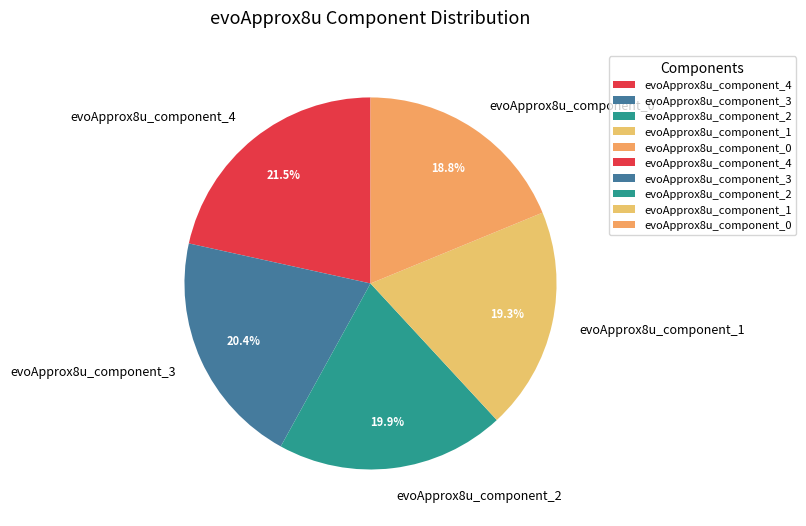

Which category has the smallest portion of the pie?

evoApprox8u_component_0